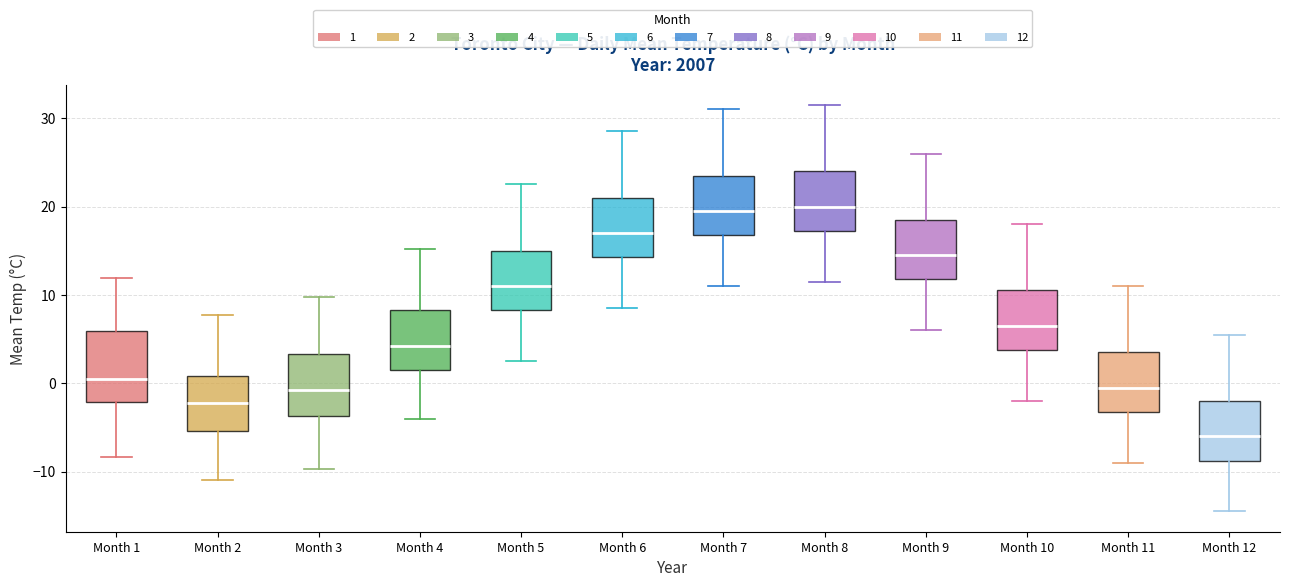

Reading left to right, transcribe this box plot: for each box, give where its median line is, the range the box spans, and where its two whiskers end, as read against the y-axis. The values are not printed on the chart, so give them approximately, as read against the axis.

Month 1: median 1, box -2 to 6, whiskers -8 to 12
Month 2: median -2, box -5 to 1, whiskers -11 to 8
Month 3: median -1, box -4 to 3, whiskers -10 to 10
Month 4: median 4, box 2 to 8, whiskers -4 to 15
Month 5: median 11, box 8 to 15, whiskers 3 to 23
Month 6: median 17, box 14 to 21, whiskers 9 to 29
Month 7: median 20, box 17 to 24, whiskers 11 to 31
Month 8: median 20, box 17 to 24, whiskers 12 to 32
Month 9: median 15, box 12 to 19, whiskers 6 to 26
Month 10: median 7, box 4 to 11, whiskers -2 to 18
Month 11: median 0, box -3 to 4, whiskers -9 to 11
Month 12: median -6, box -9 to -2, whiskers -14 to 6